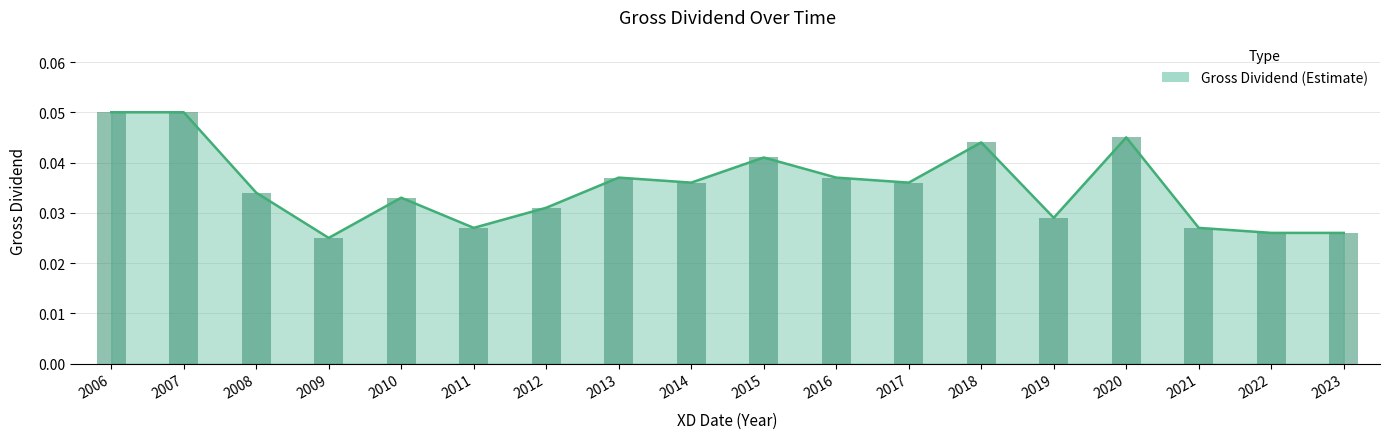

Which has a higher value, 2017 or 2019?

2017